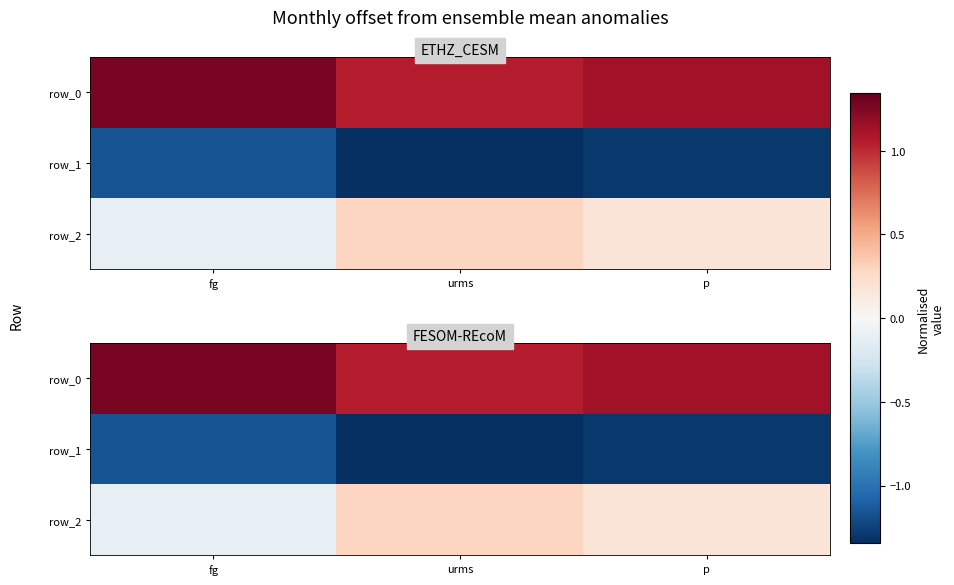

Is it true that row_2 equals 0.1 at p?

False